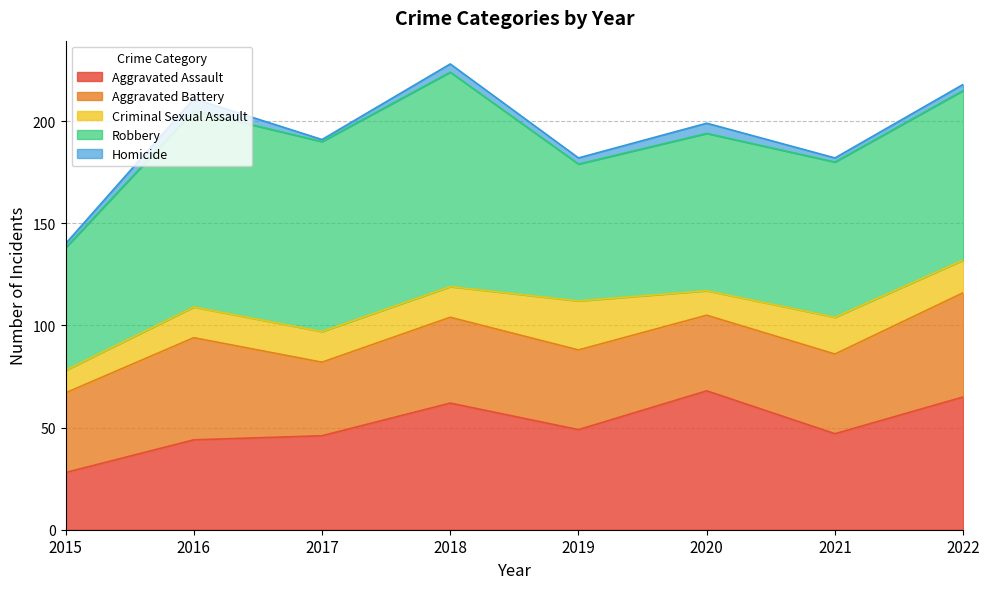

True or false: Robbery and Aggravated Battery intersect in this chart.

False